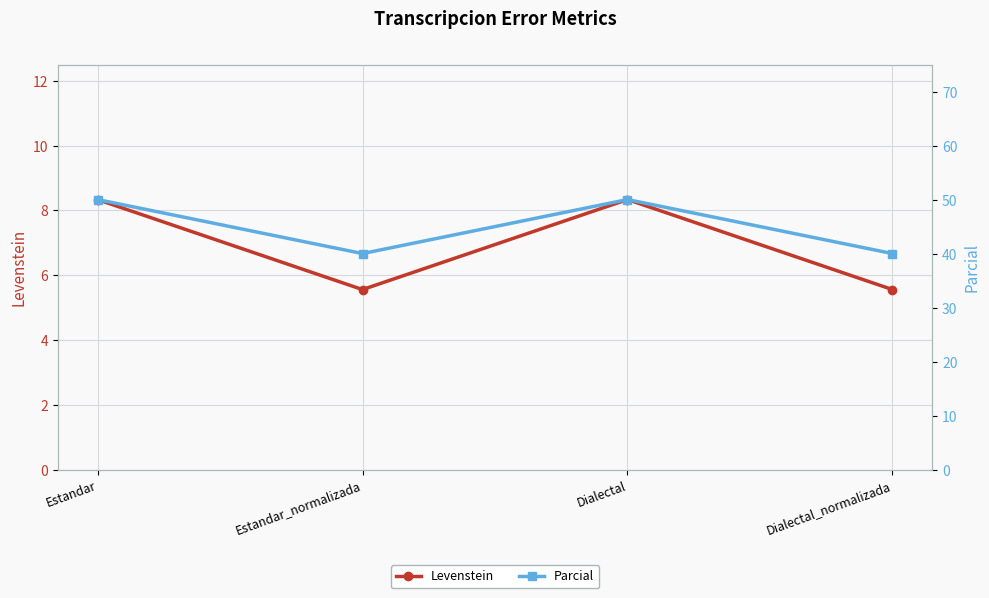

True or false: Levenstein and Parcial cross at least once.

False